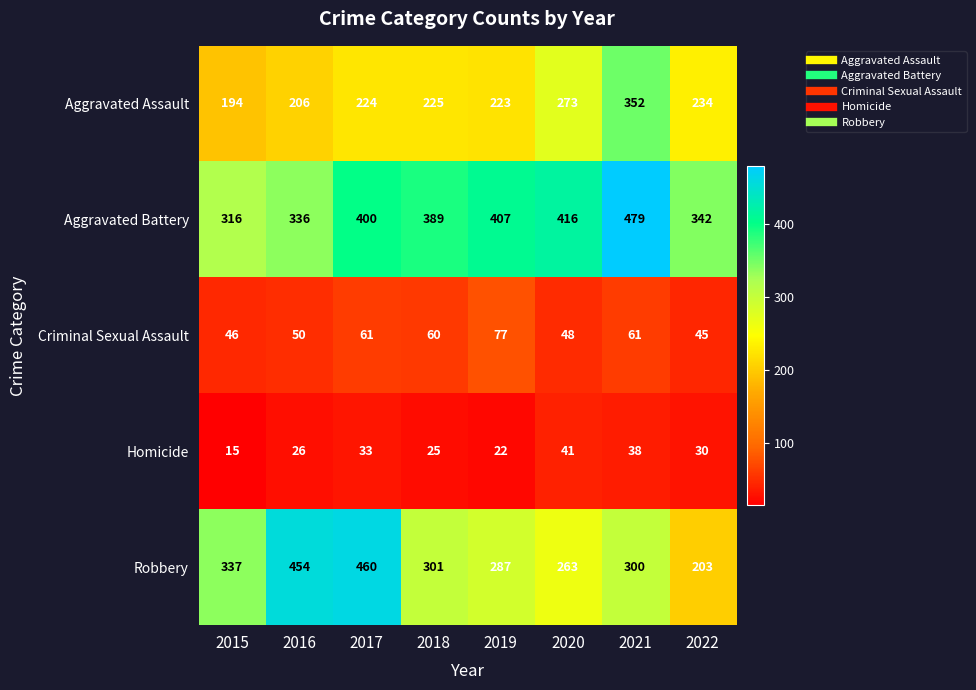

Is the value of Criminal Sexual Assault at 2015 greater than the value of Aggravated Battery at 2016?

No